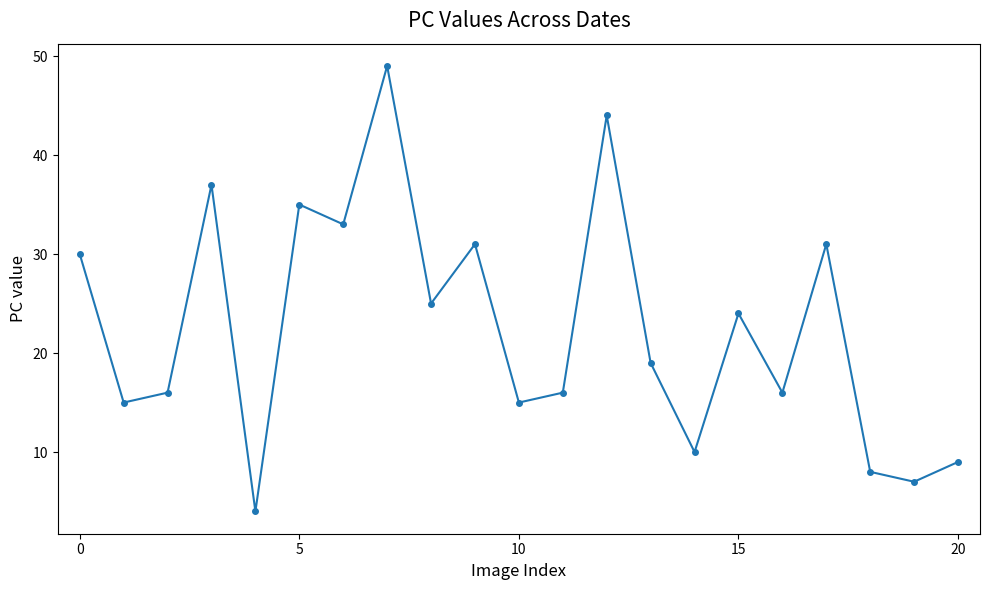

True or false: there are more than 0 points higher than both neighbors.

True